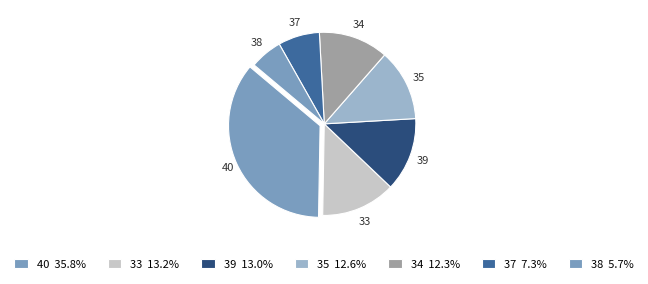

Does any single category account for the majority?

No